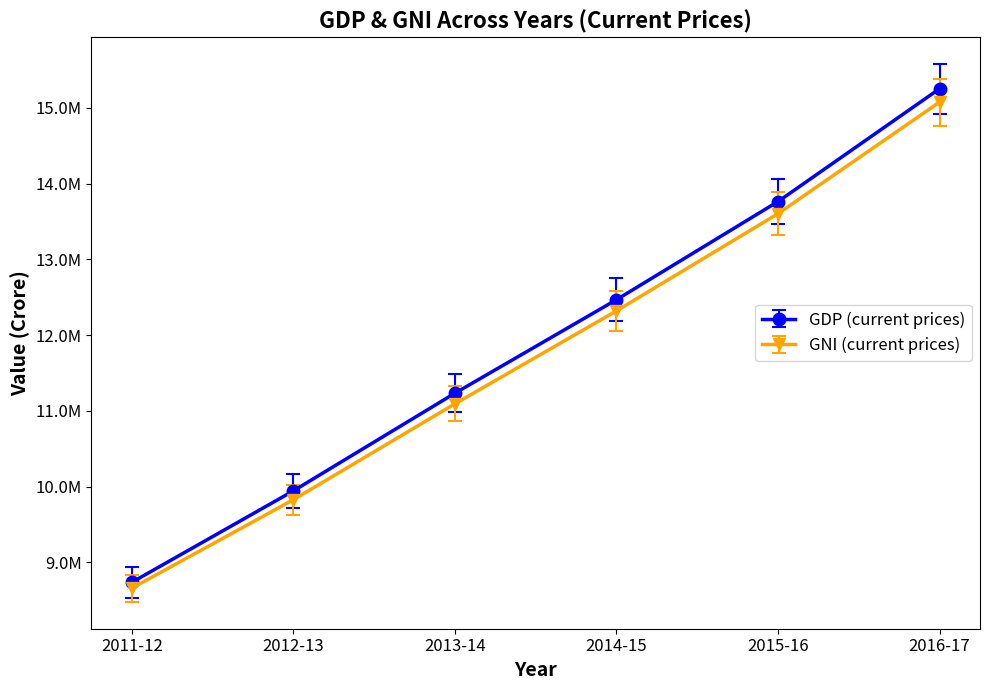

The value of GDP (current prices) at 2016-17 is 27417946. True or false?

False